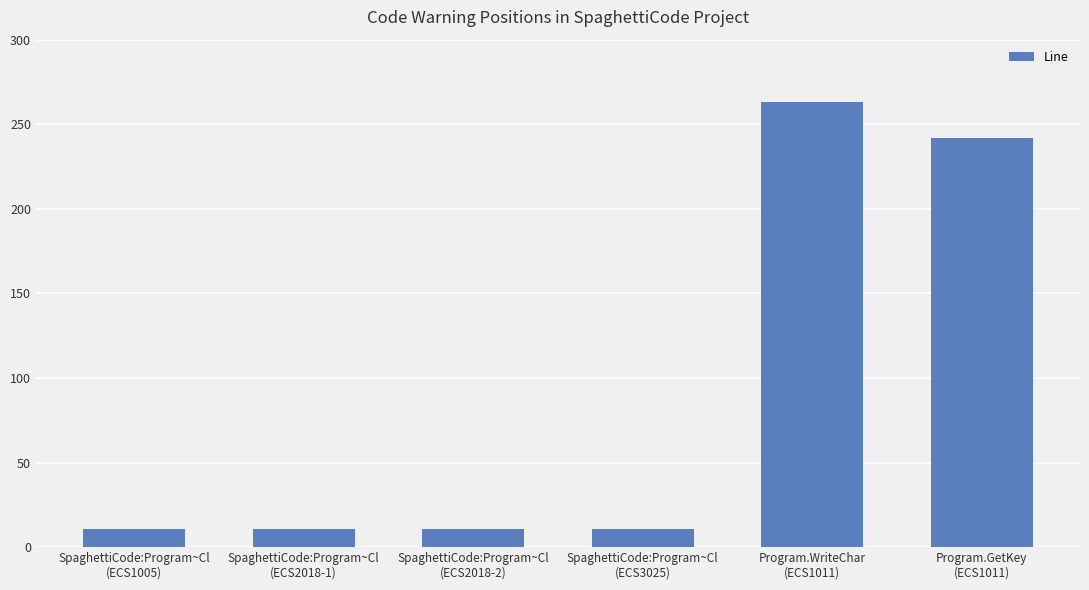

What is the difference between the maximum and minimum values?

252